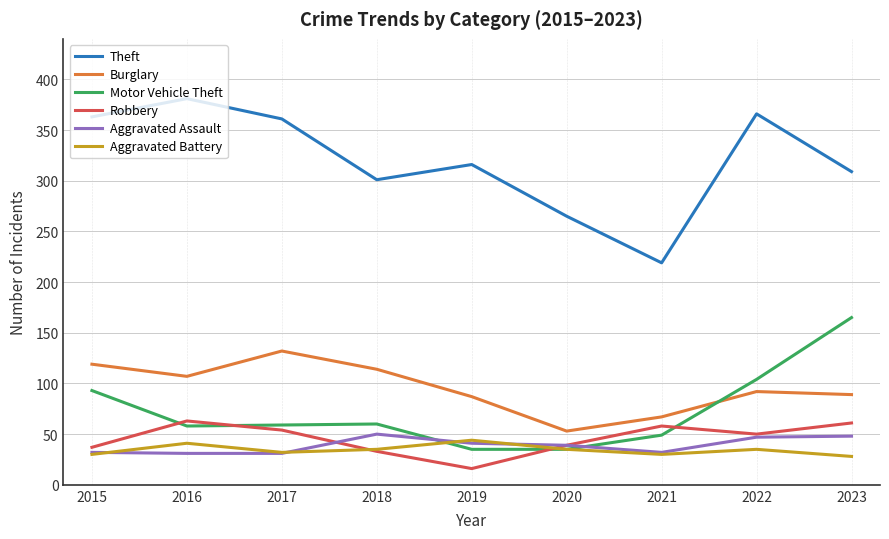

Which category has the lowest value across all series?

2019